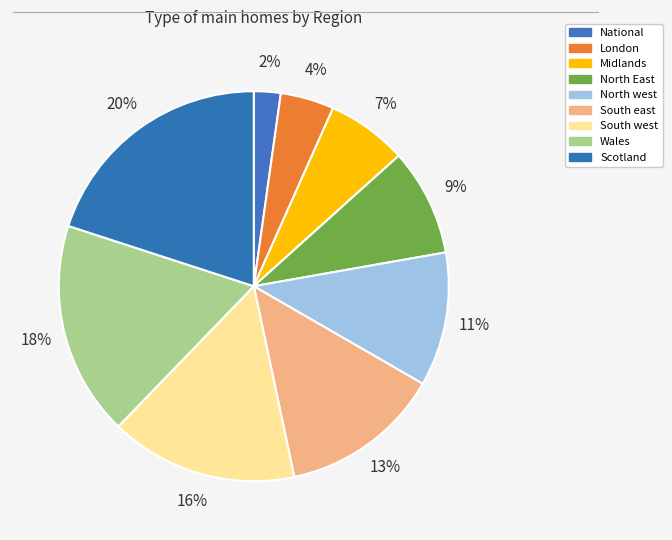

Rank the categories by value from highest to lowest.

Scotland, Wales, South west, South east, North west, North East, Midlands, London, National